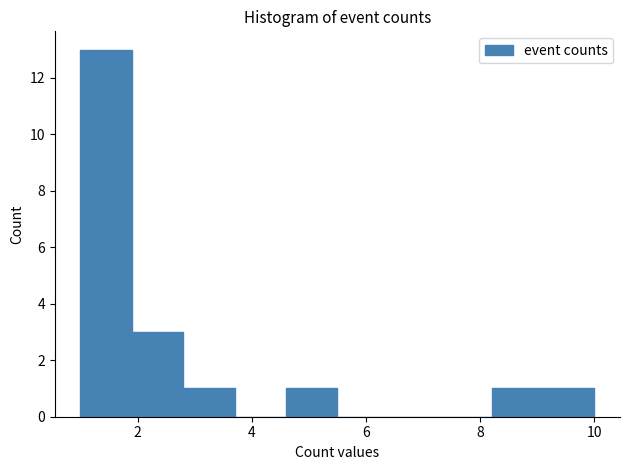

Reading left to right, list every bar in this chart as the range it spans on the x-axis followed by its height. Neither the bar edges nor the heights are printed on the chart, so give them approximately, as read against the axes.

1.0 to 1.9: 13
1.9 to 2.8: 3
2.8 to 3.7: 1
3.7 to 4.6: 0
4.6 to 5.5: 1
5.5 to 6.4: 0
6.4 to 7.3: 0
7.3 to 8.2: 0
8.2 to 9.1: 1
9.1 to 10.0: 1